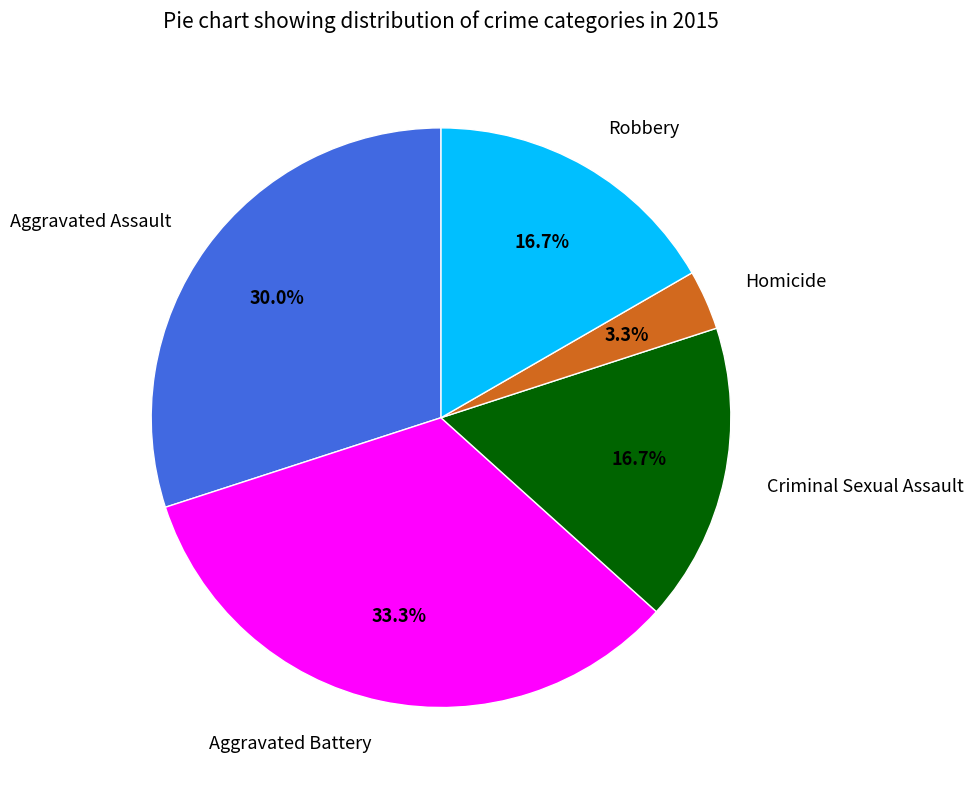

To the nearest percent, what is the difference between the largest and smallest slice percentages?

30%